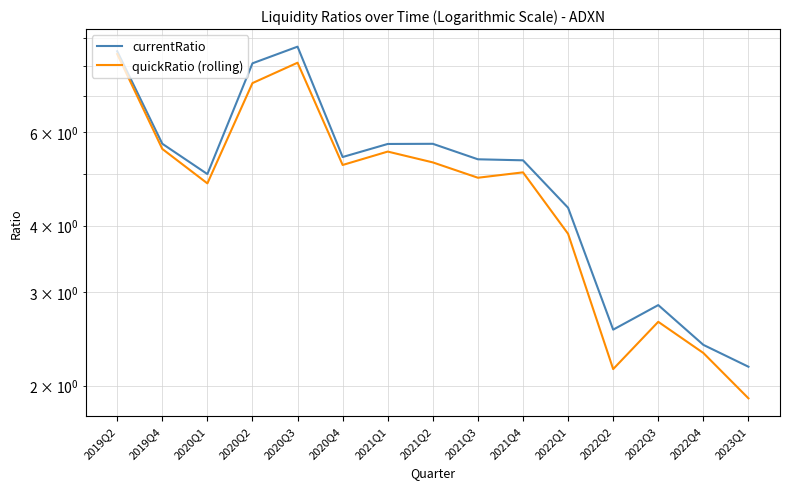

List the labels in order of quickRatio (rolling) value, smallest first.

2023Q1, 2022Q2, 2022Q4, 2022Q3, 2022Q1, 2020Q1, 2021Q3, 2021Q4, 2020Q4, 2021Q2, 2021Q1, 2019Q4, 2020Q2, 2020Q3, 2019Q2